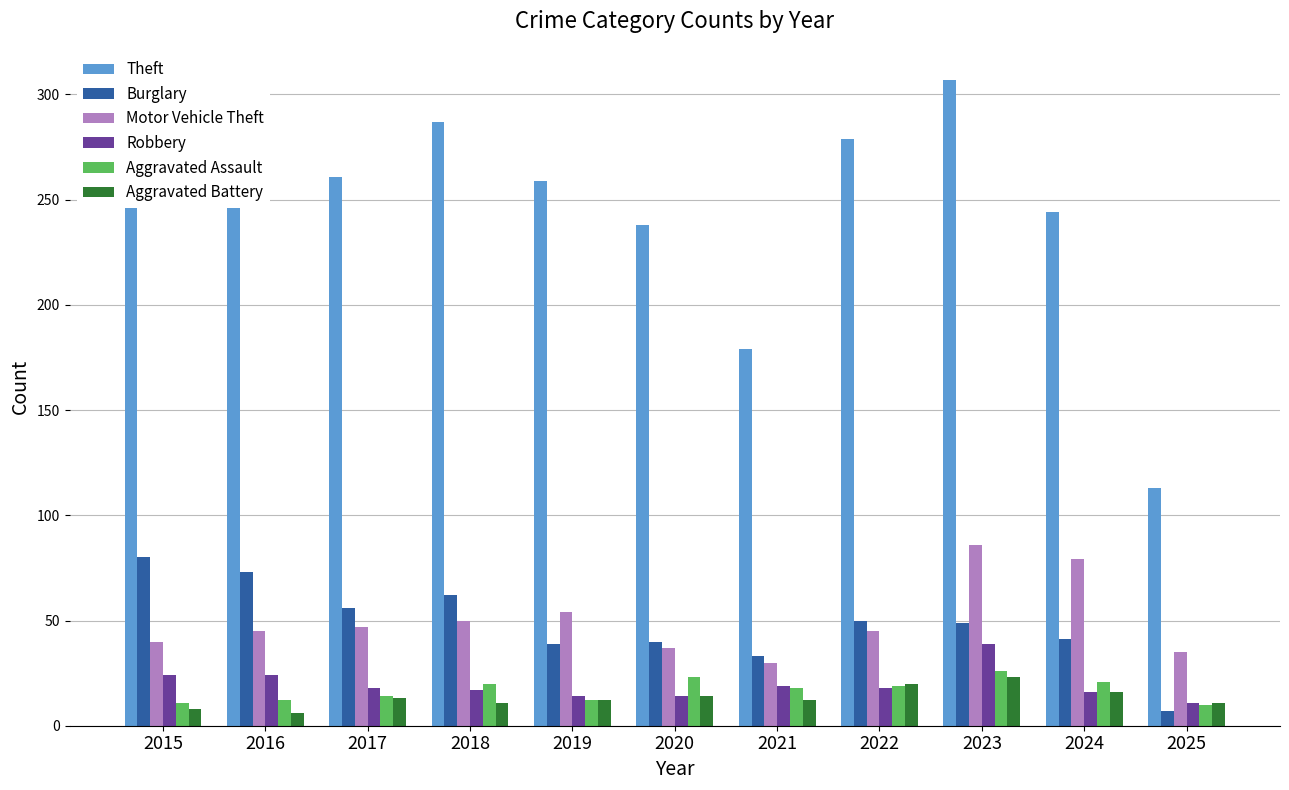

Which series has the largest range (max minus min)?

Theft